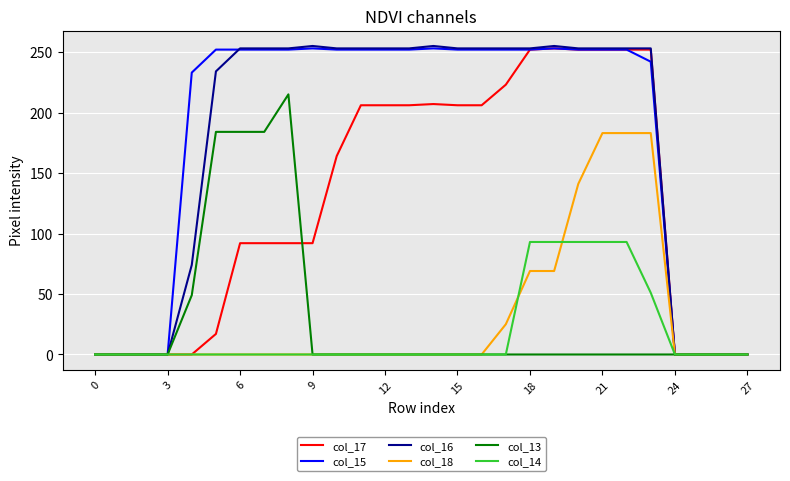

What is the highest value of the col_13 series?

215